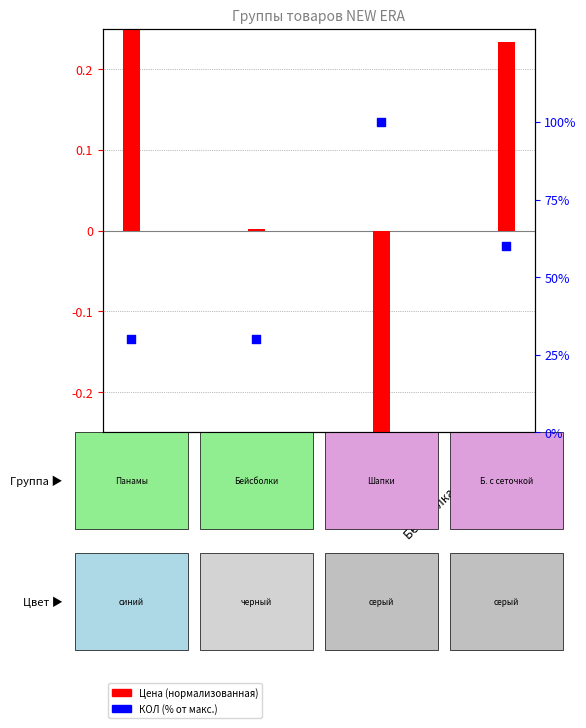

Which series has the largest total across all categories?

КОЛ (% от макс.)